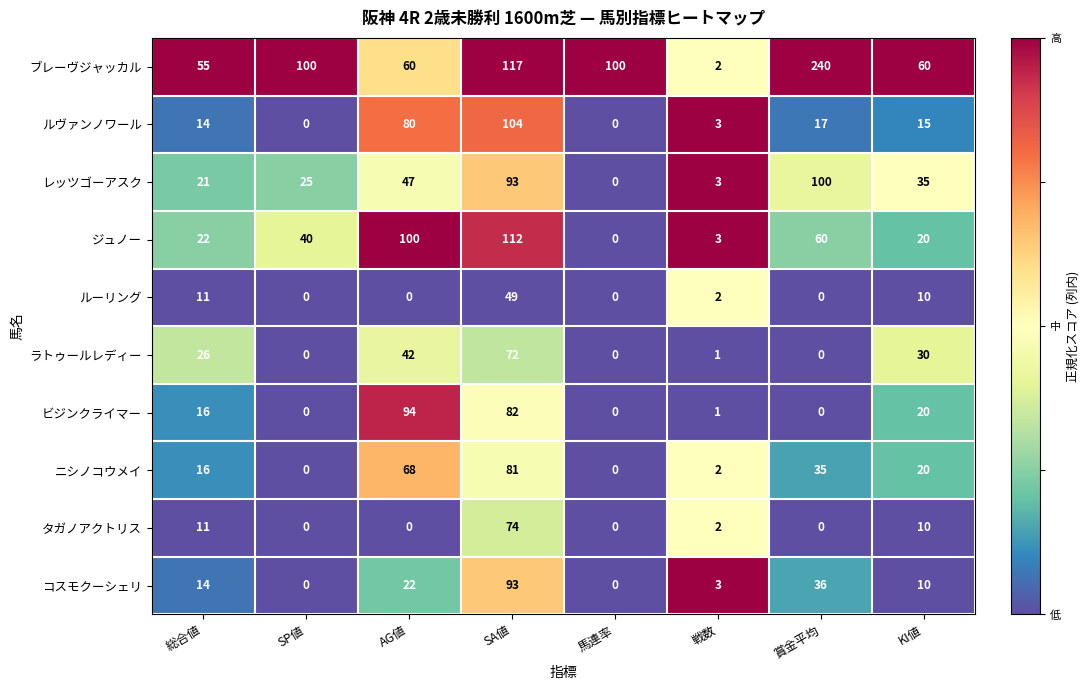

What is the total value across all series at SP値?

165